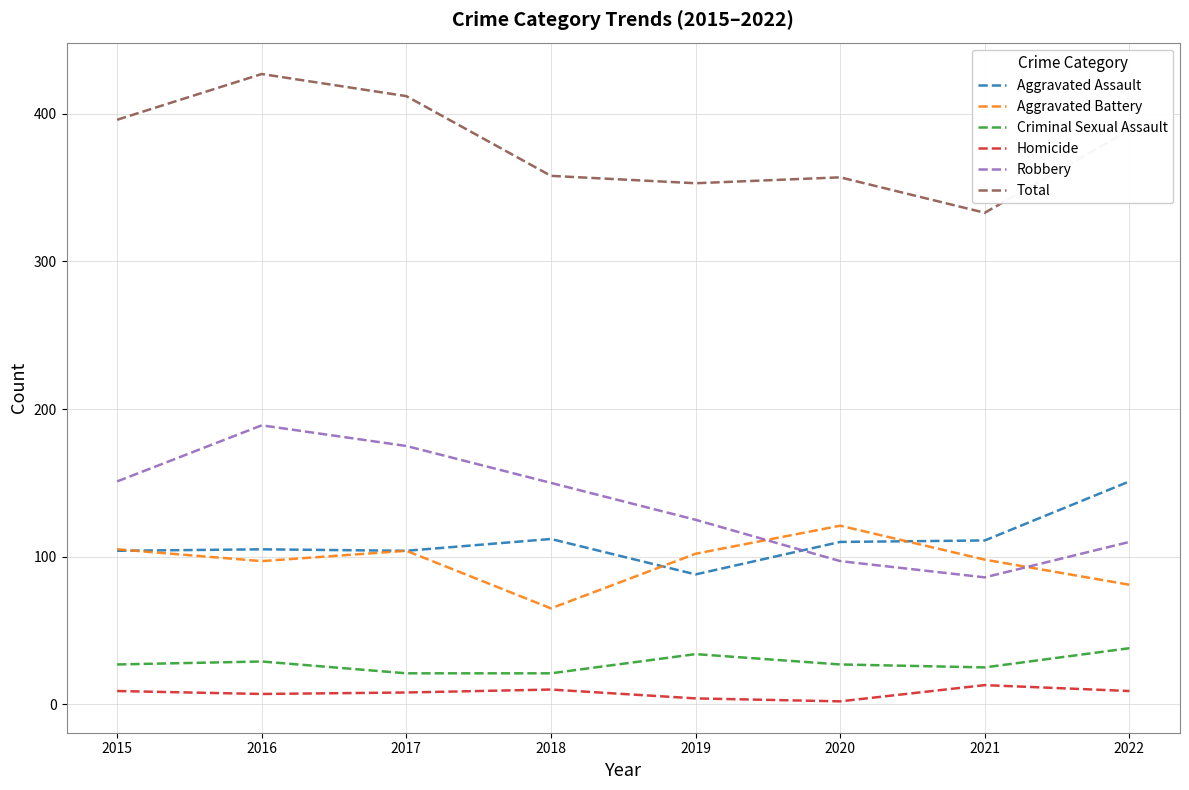

True or false: Total and Aggravated Battery intersect in this chart.

False